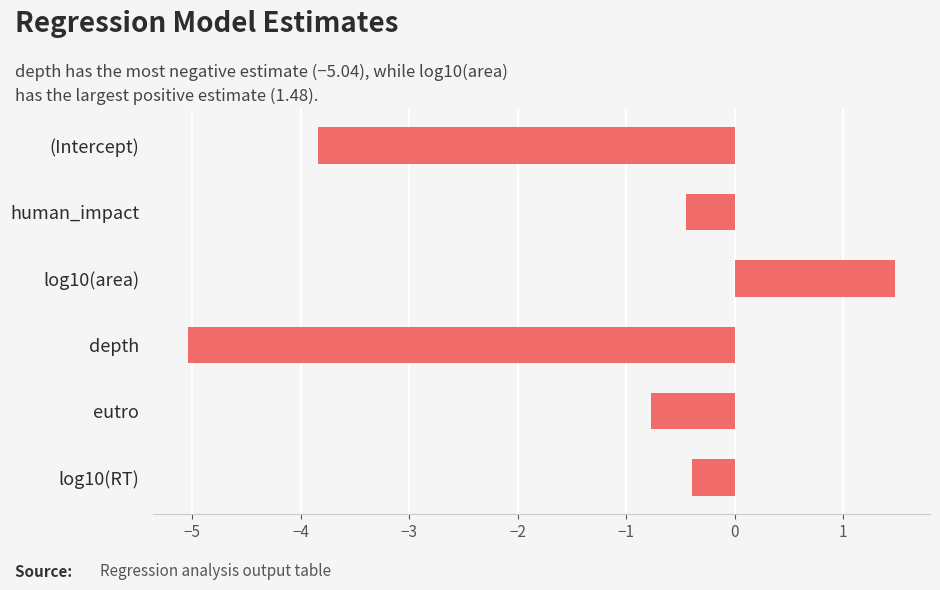

What is the change in value from (Intercept) to log10(area)?

+5.3